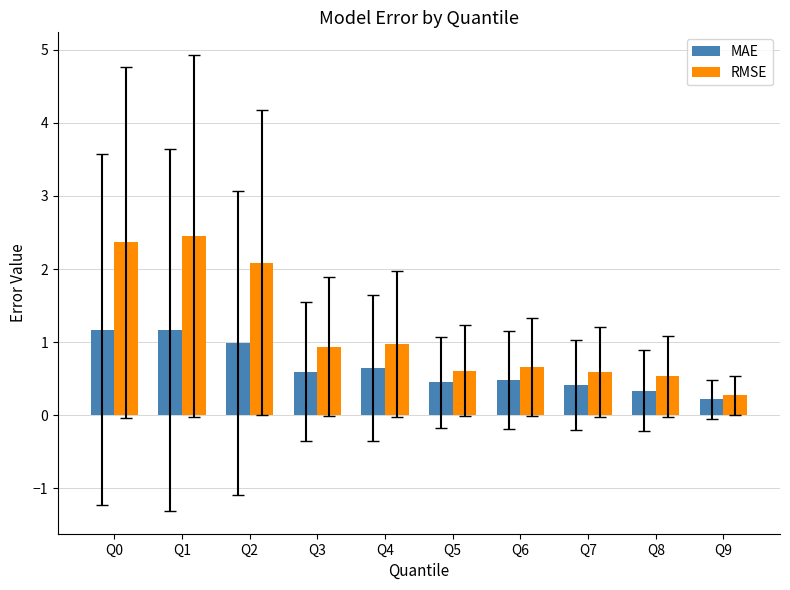

Rank the series by their maximum value, from lowest to highest.

MAE, RMSE